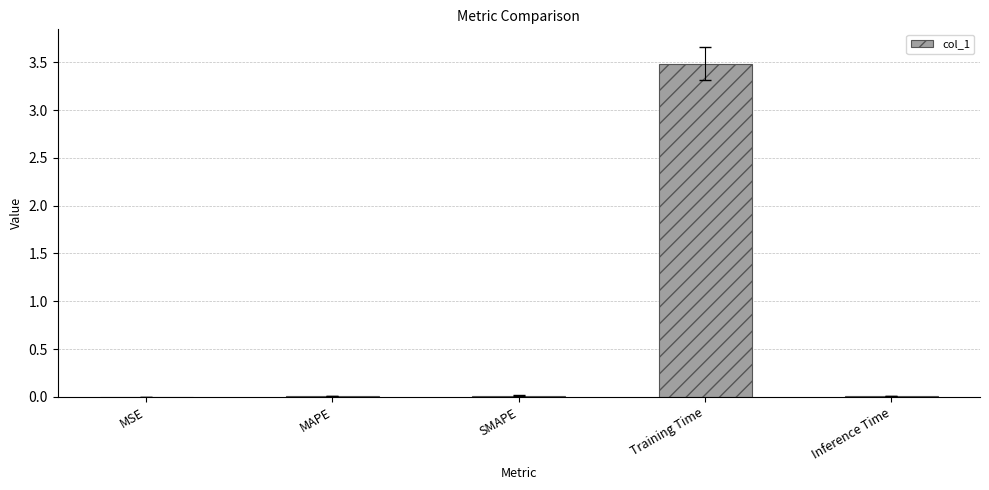

The chart shows a value of 0.0 at MAPE. True or false?

True